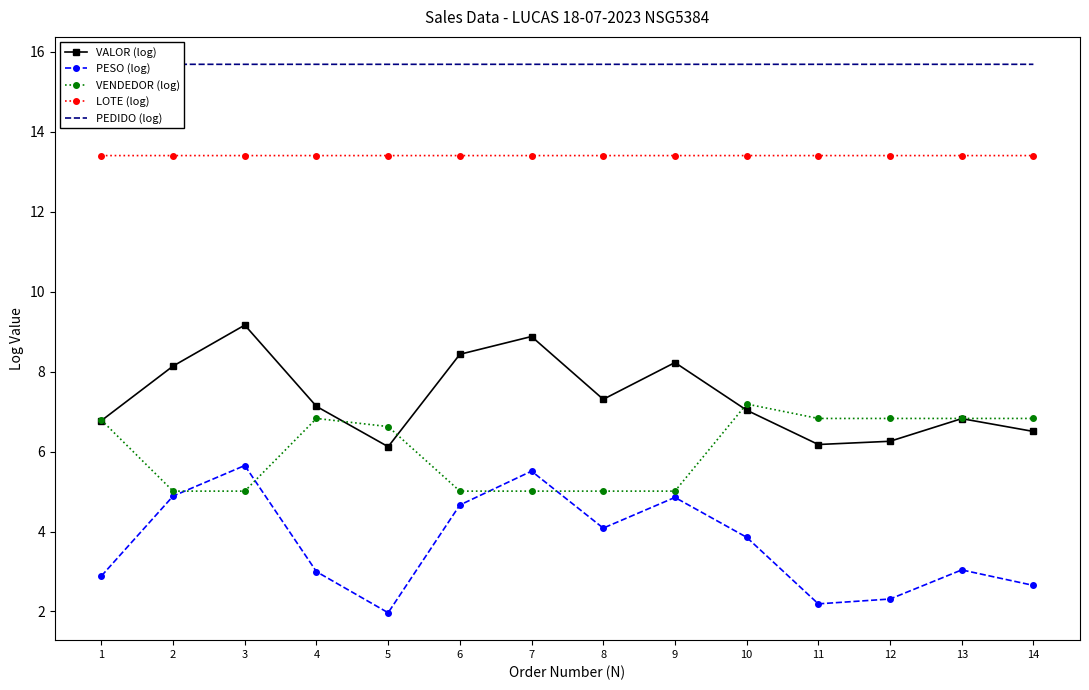

True or false: PEDIDO (log) and LOTE (log) intersect in this chart.

False